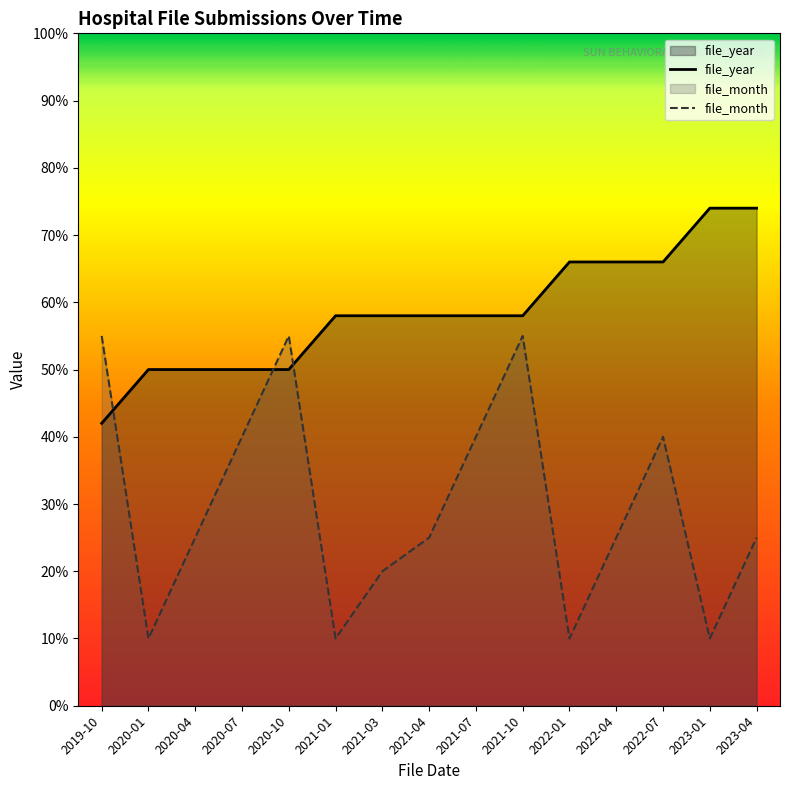

The value of file_month at 2022-07 is 40. True or false?

True